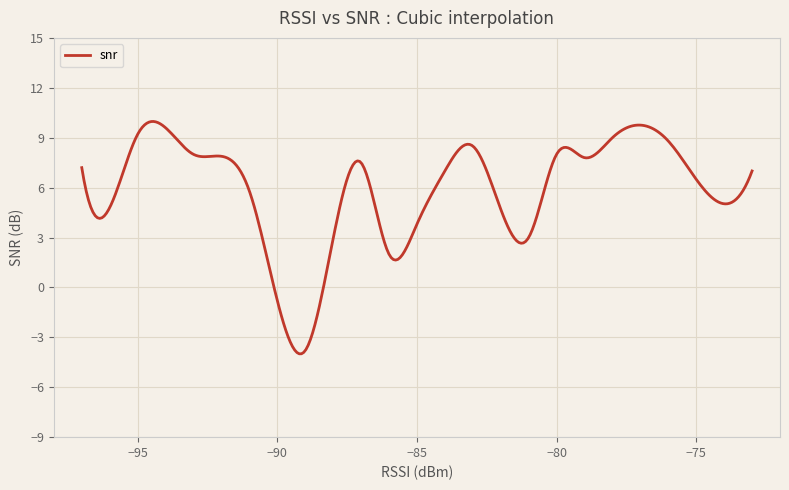

What is the smallest value displayed?

-4.0